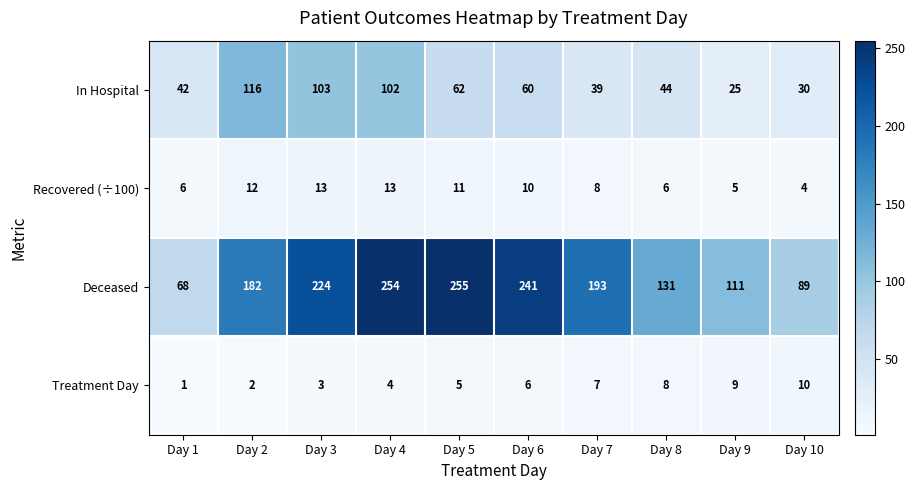

Which category has the highest value across all series?

Day 5